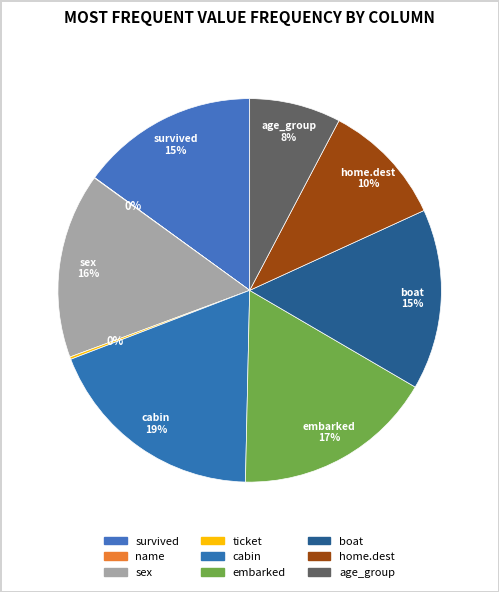

To the nearest percent, what percentage of the pie is boat?

15%